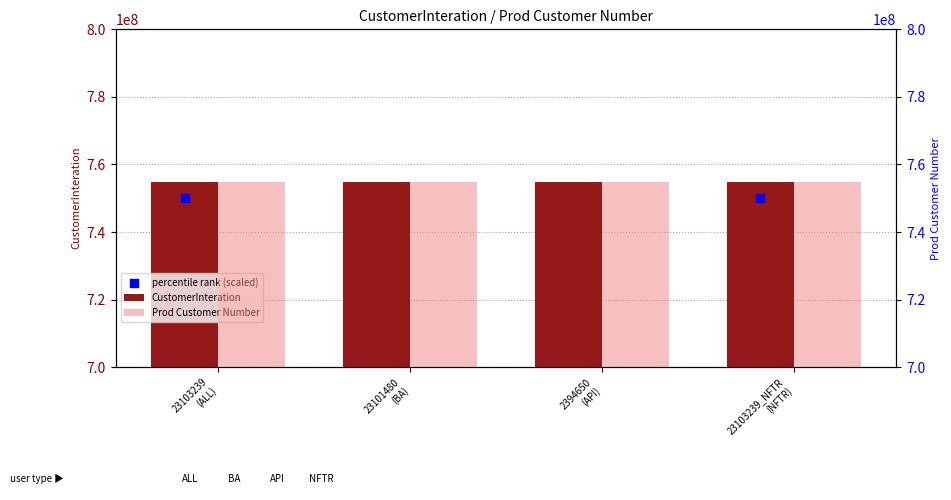

Is the value of Prod Customer Number at 23101480
(BA) greater than the value of percentile rank (scaled) at 2394650
(API)?

Yes